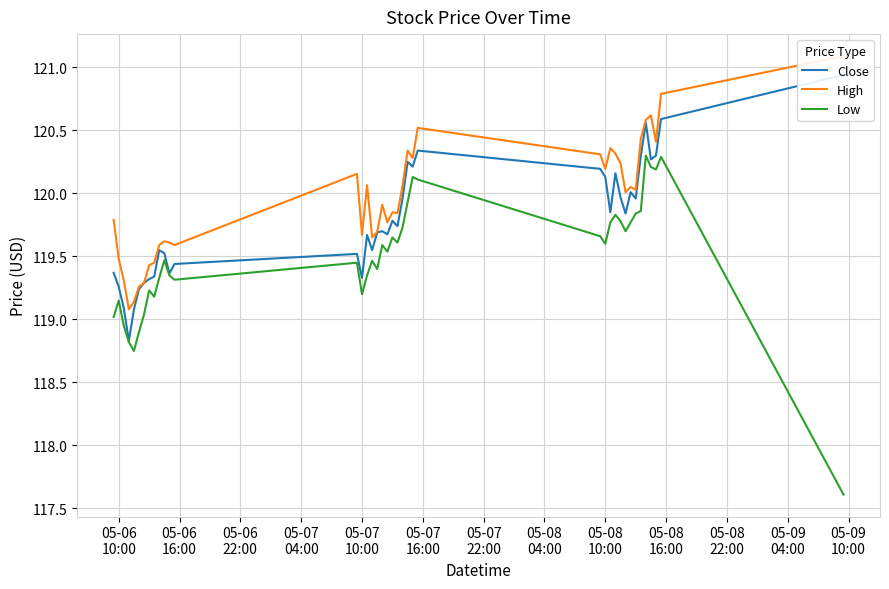

What are all the series names shown in the legend?

Close, High, Low